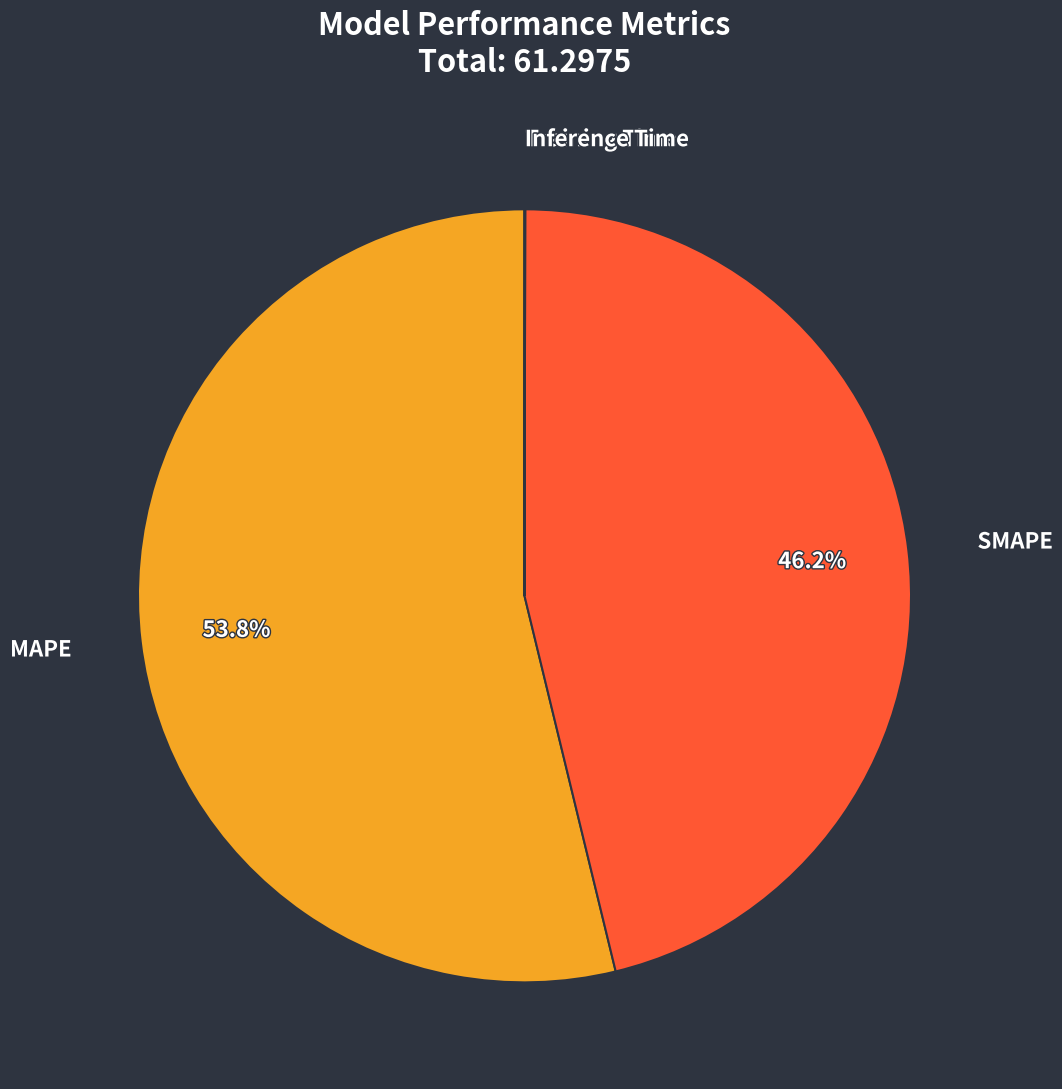

What is the largest slice in the pie chart?

MAPE